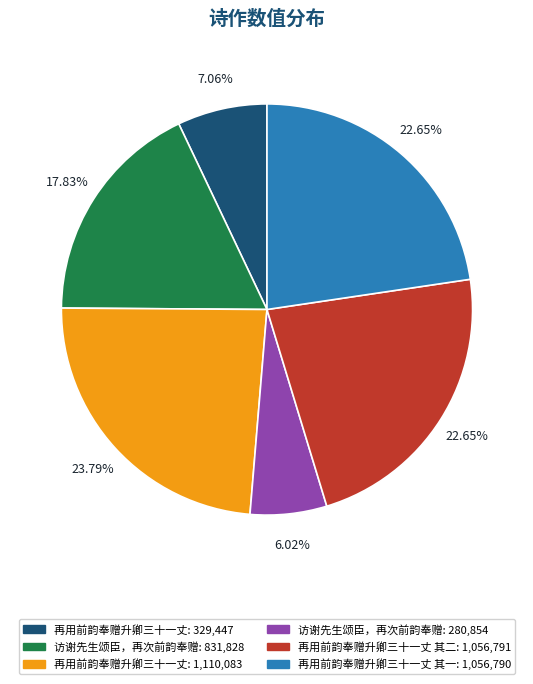

How many segments does this pie chart have?

6